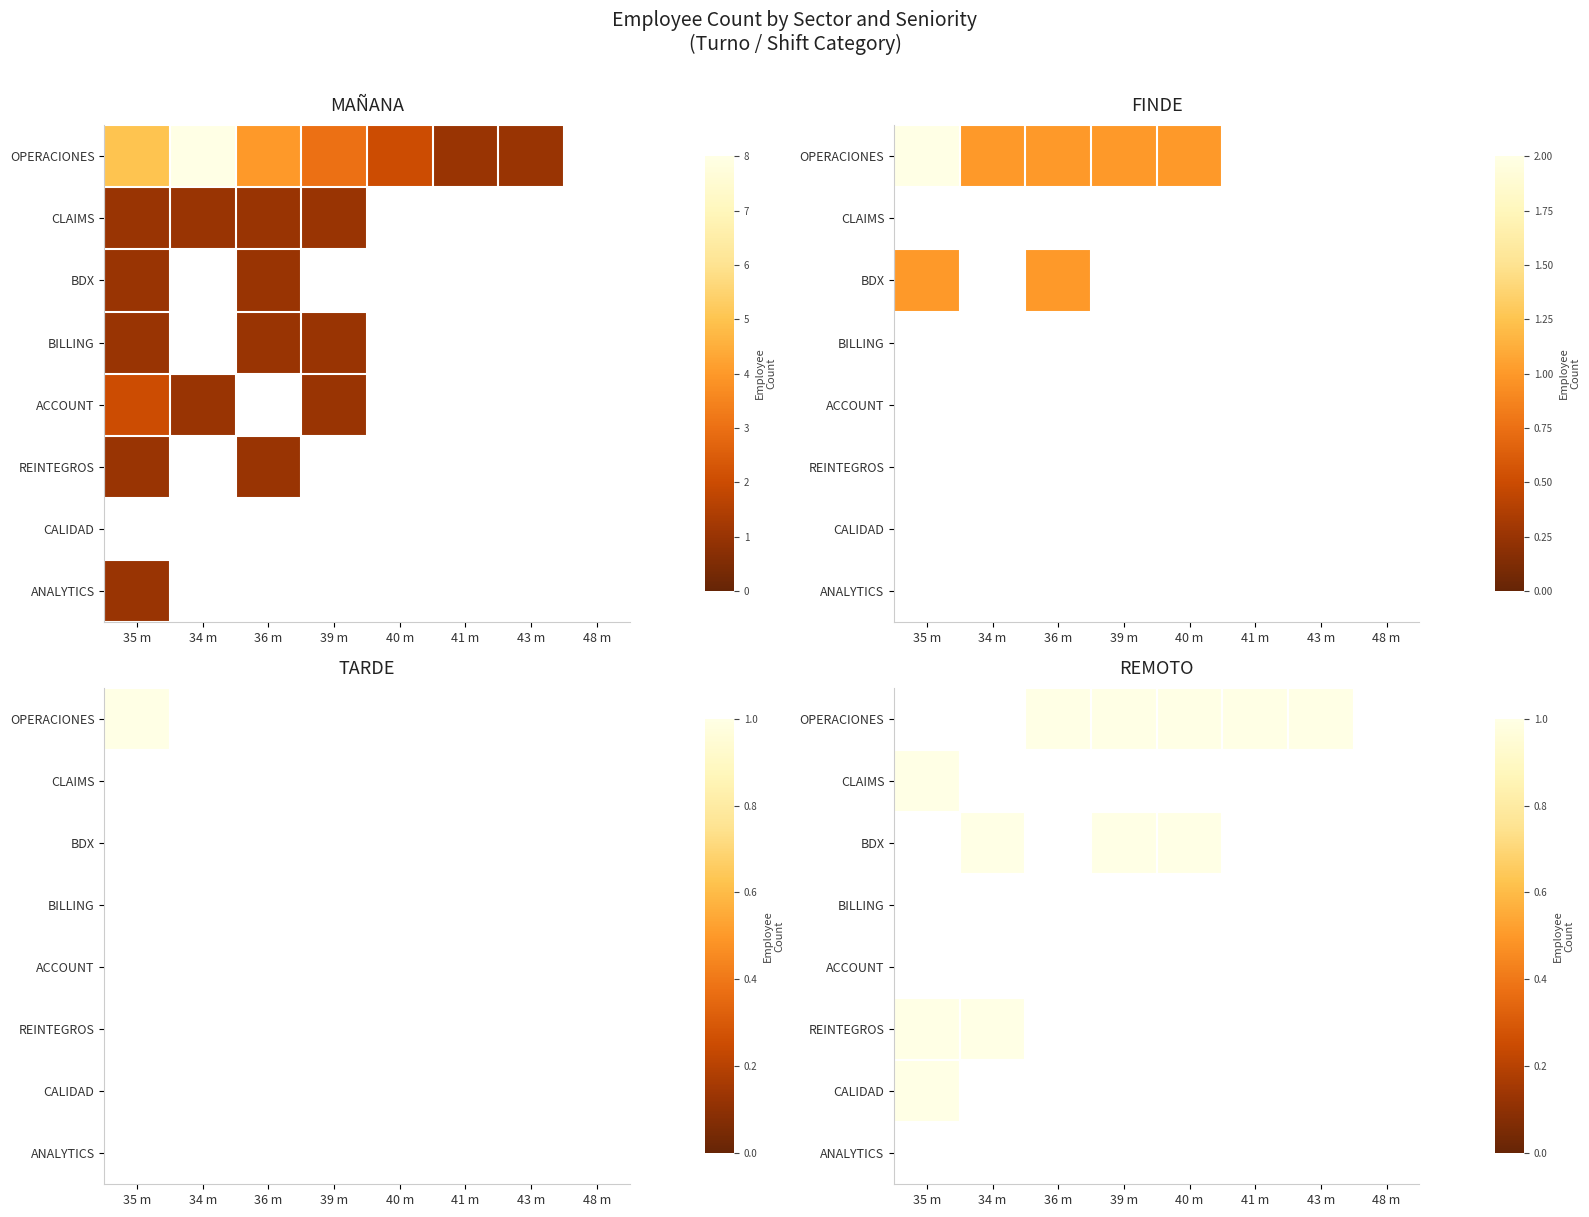

What is the difference between the highest and lowest values at 34 m?

1